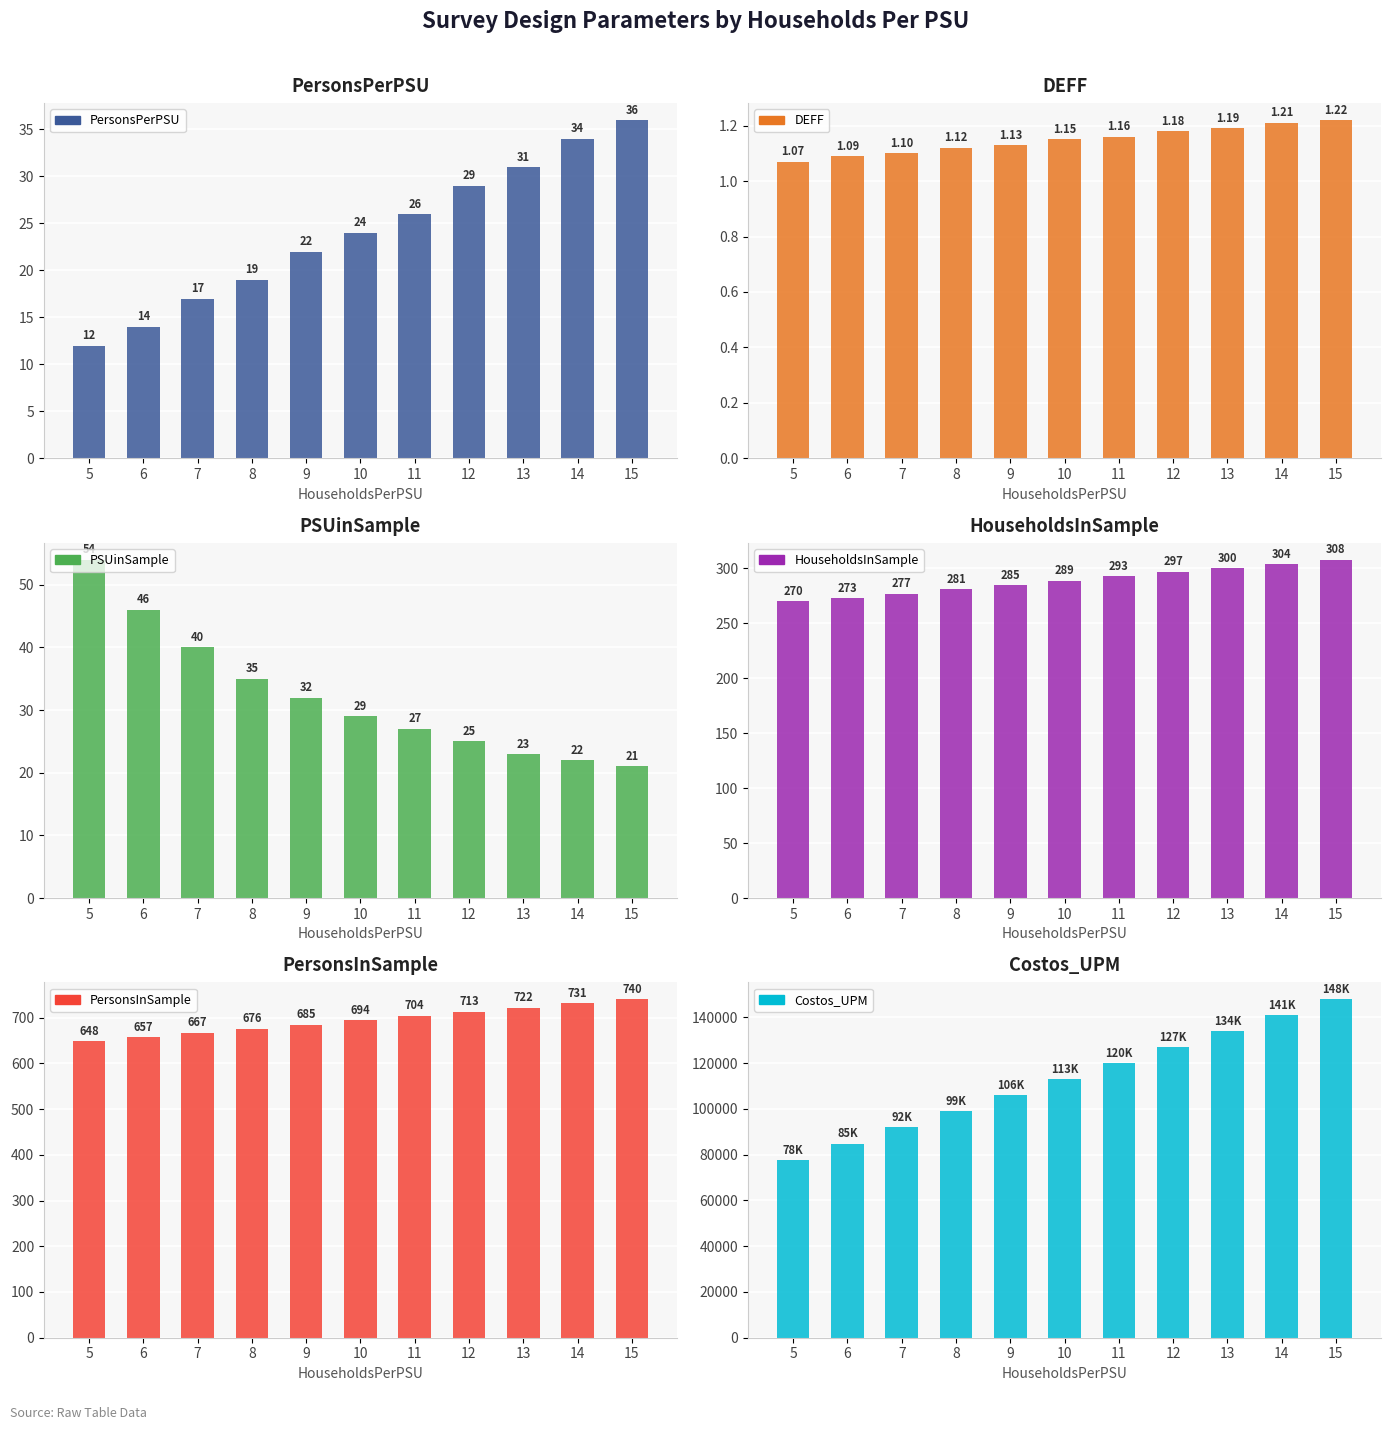

Which series changed the most between 7 and 9?

Costos_UPM